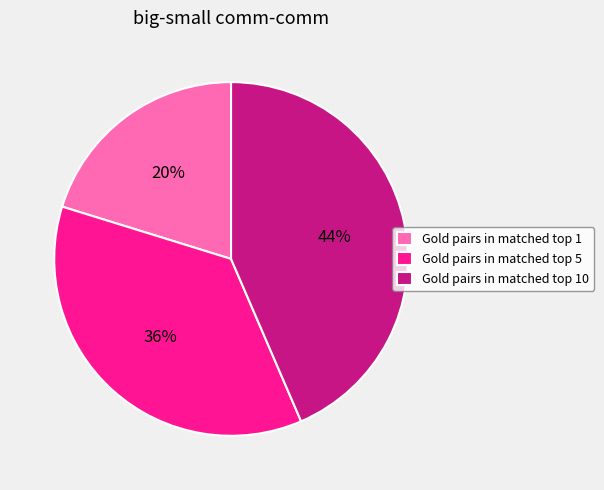

To the nearest percent, what is the average slice percentage?

33%